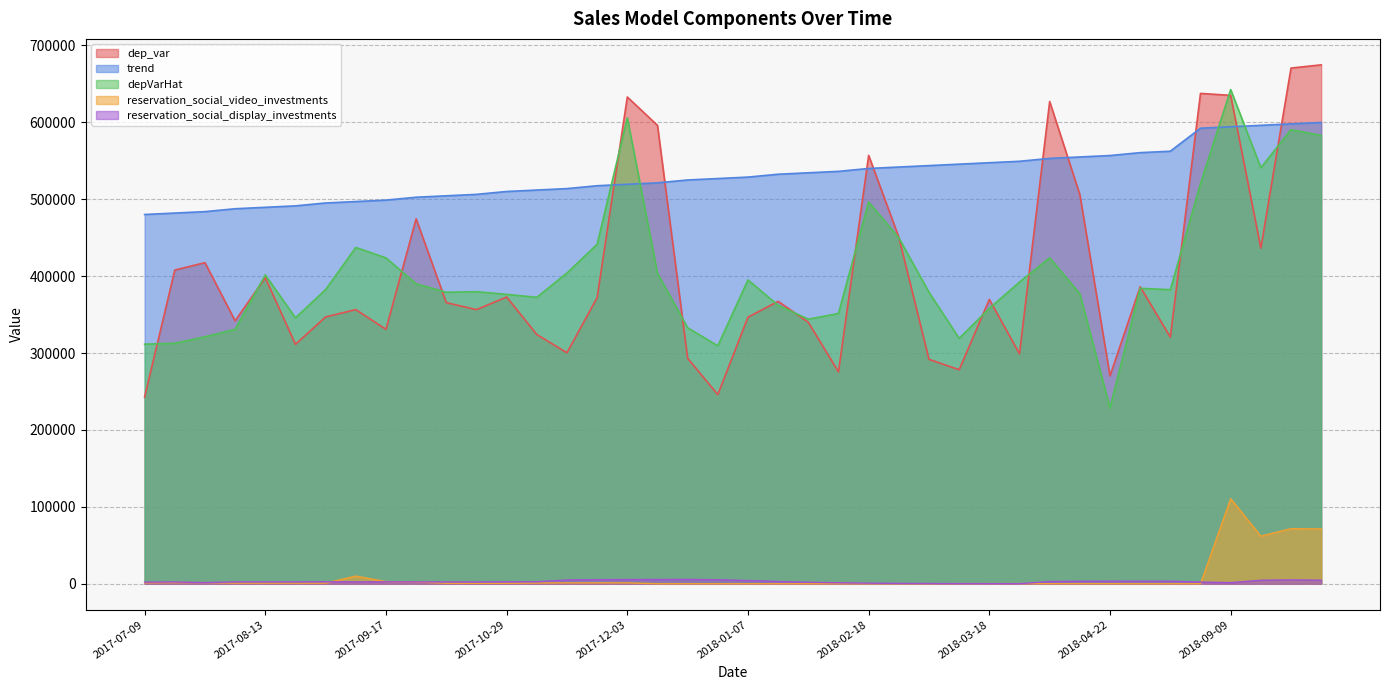

What are all the series names shown in the legend?

dep_var, trend, depVarHat, reservation_social_video_investments, reservation_social_display_investments